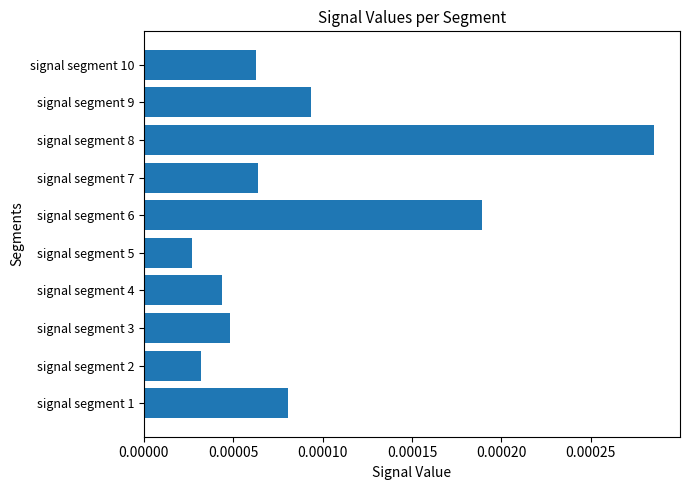

Which label corresponds to the largest value in the chart?

signal segment 8